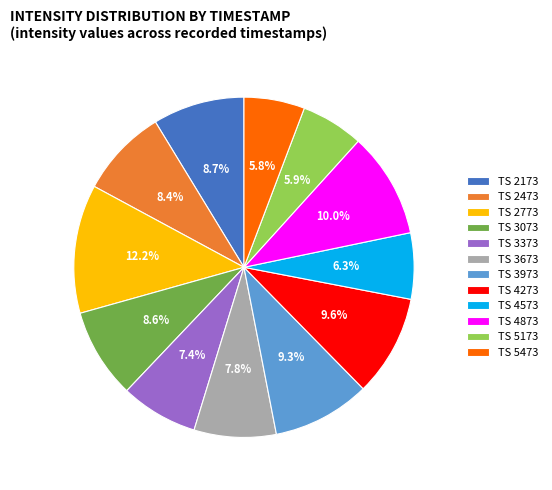

How many segments does this pie chart have?

12